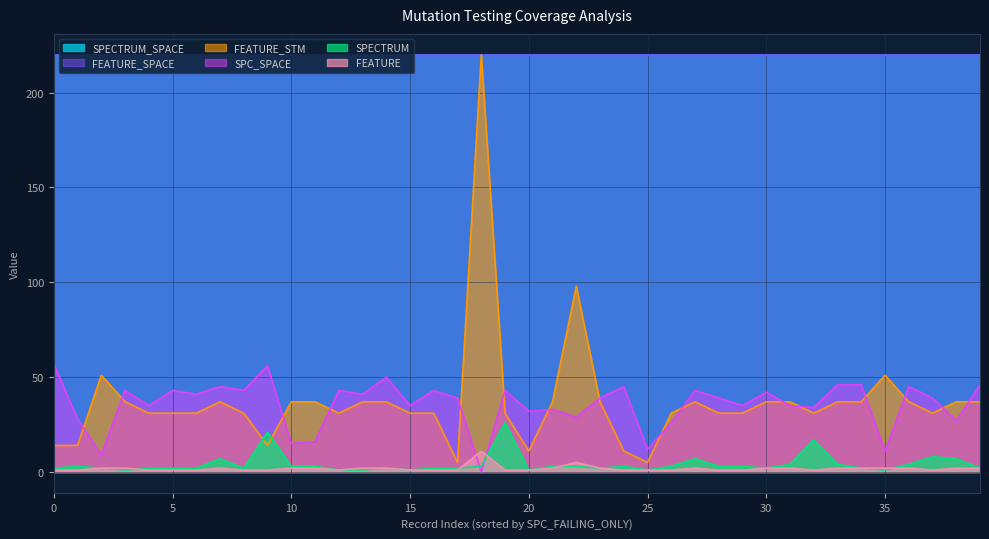

What is the sum of all FEATURE values?

72